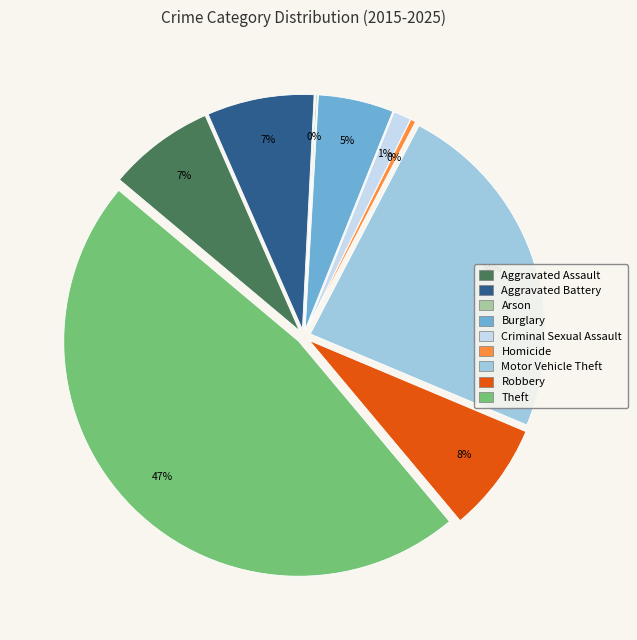

To the nearest percent, what portion does Theft represent?

47%